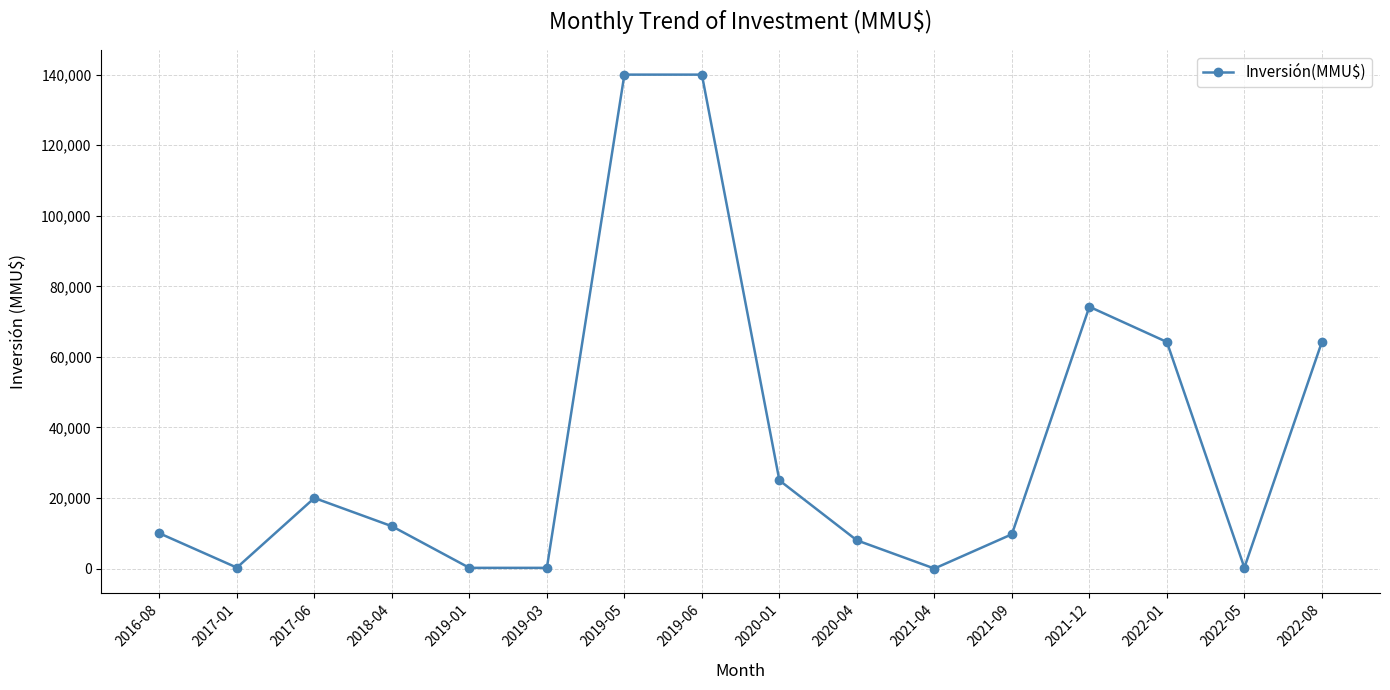

How many categories are shown in the chart?

16